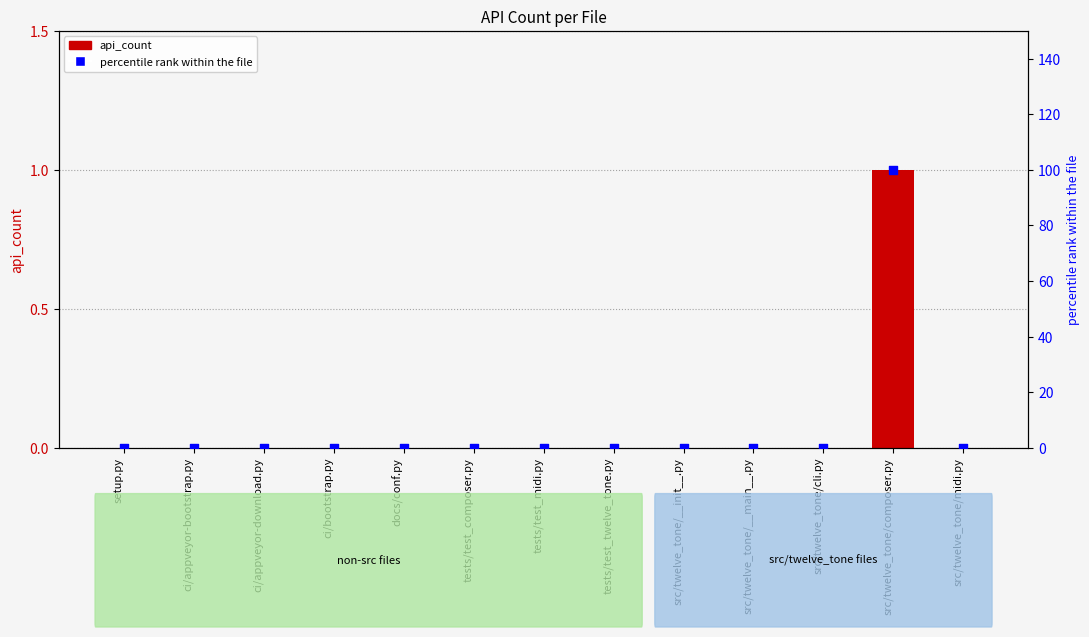

At how many categories does at least one series exceed 2?

1